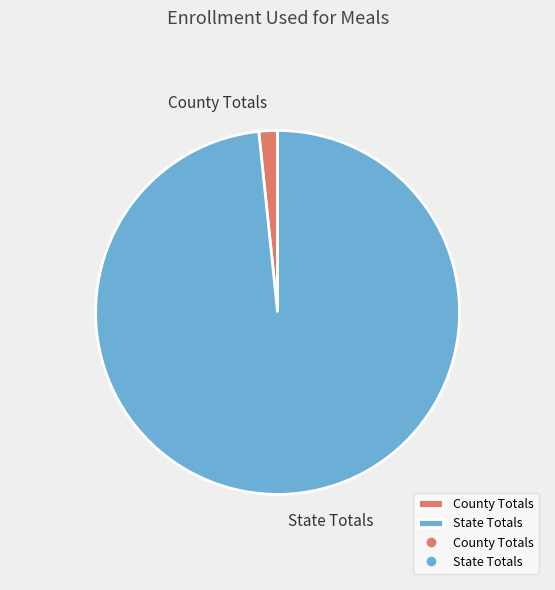

Is the sum of State Totals and County Totals greater than half?

Yes